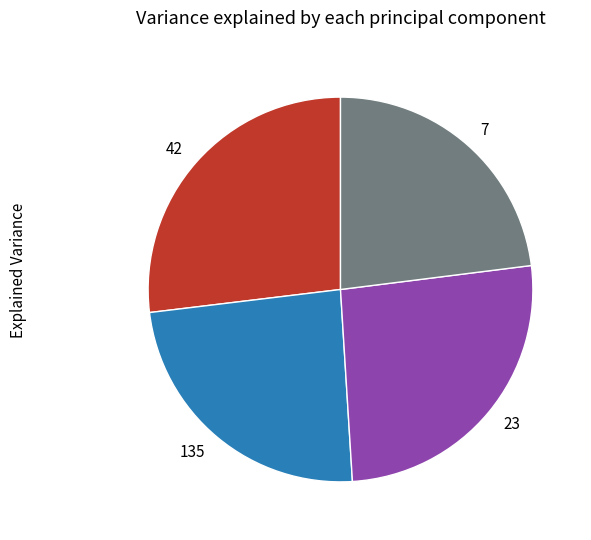

Is there a majority slice in this chart?

No